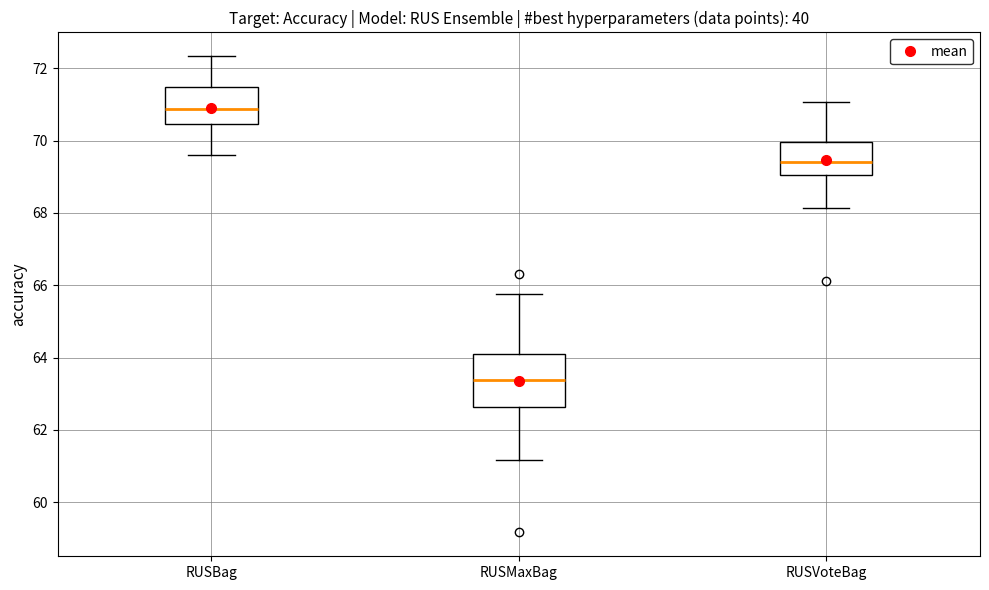

Comparing the boxes themselves (not the whiskers), which one is the tallest?

RUSMaxBag